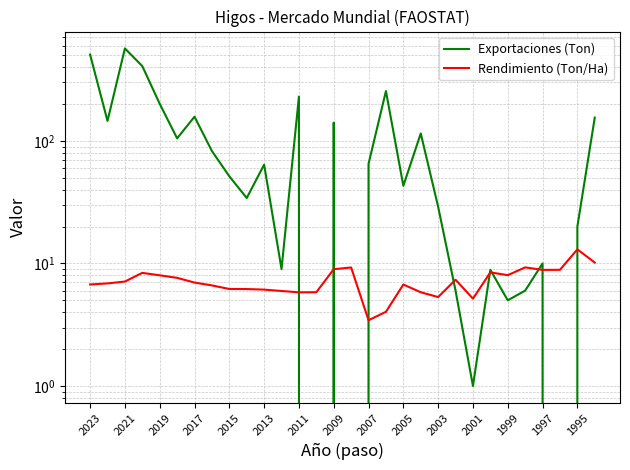

What is the maximum value for Exportaciones (Ton)?

568.4